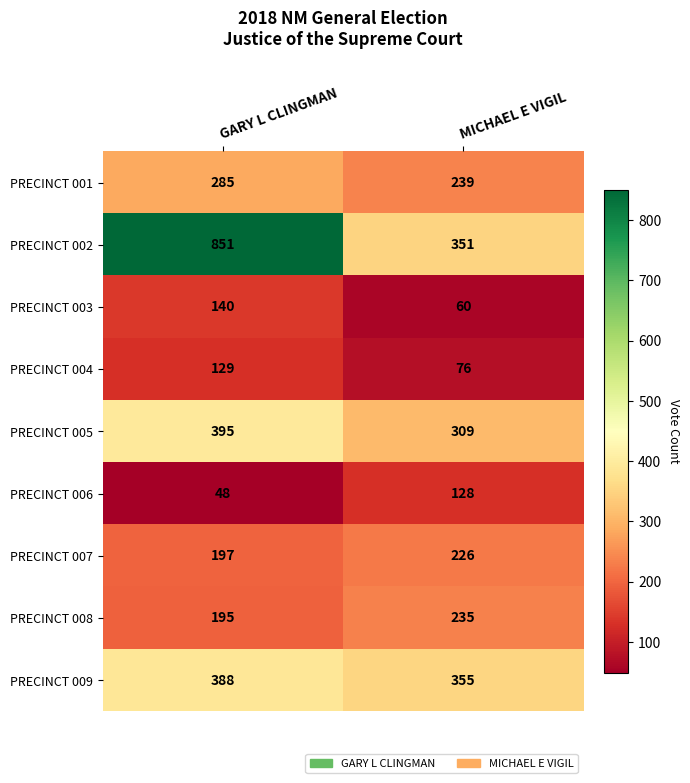

How many categories are shown in the chart?

2